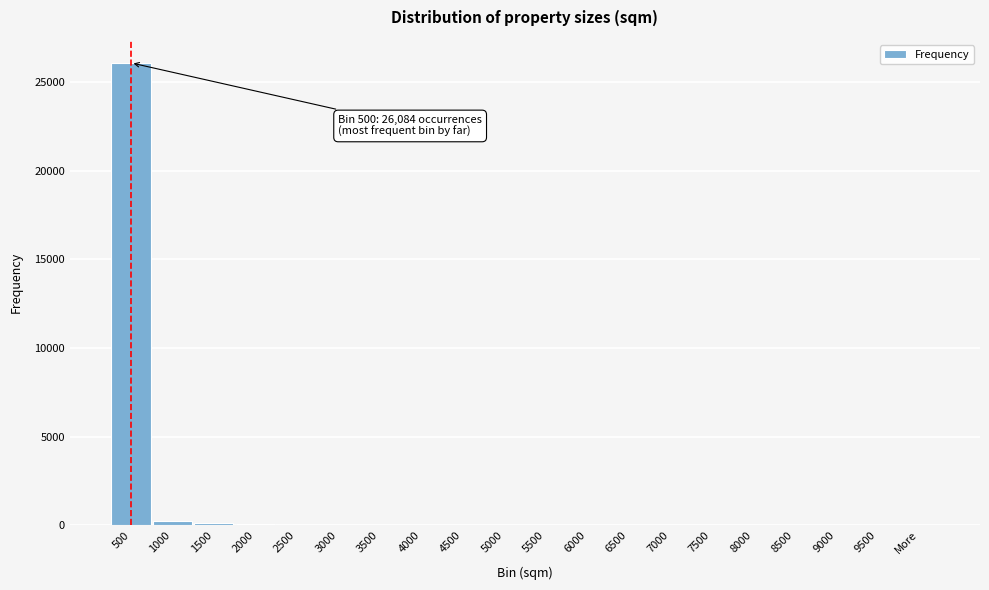

What is the sum of all values?

26577